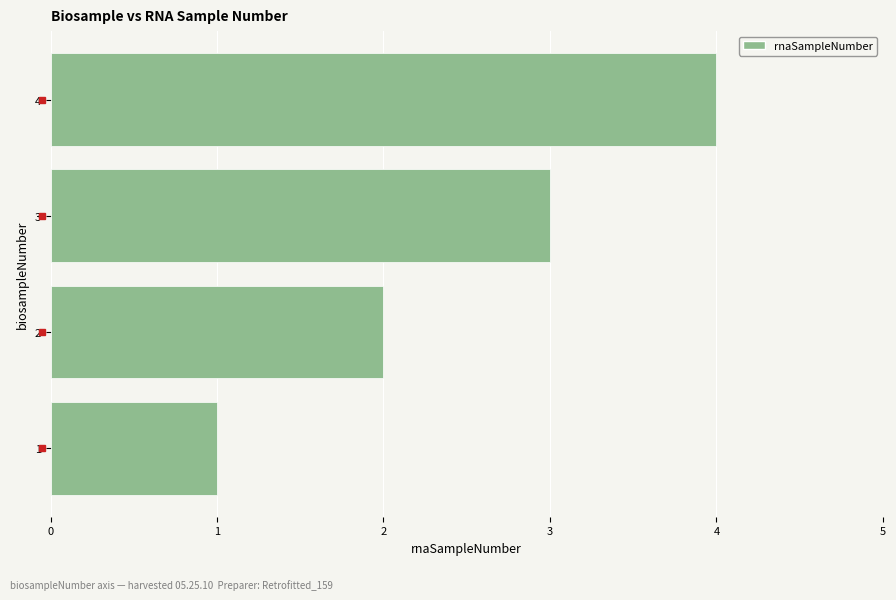

Approximately how many times larger is the value at 3 compared to 2?

1.5